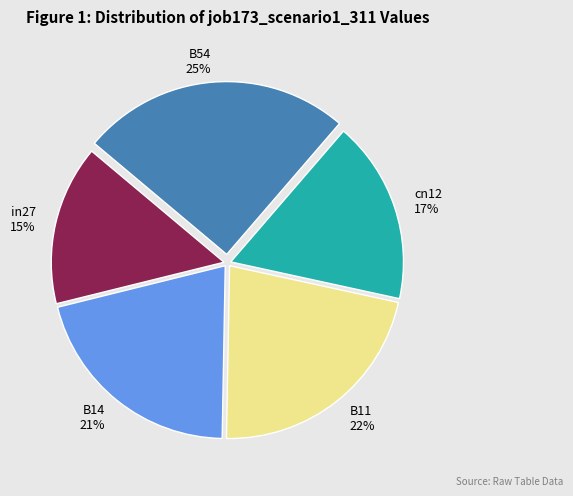

Is in27 the majority of the pie?

No